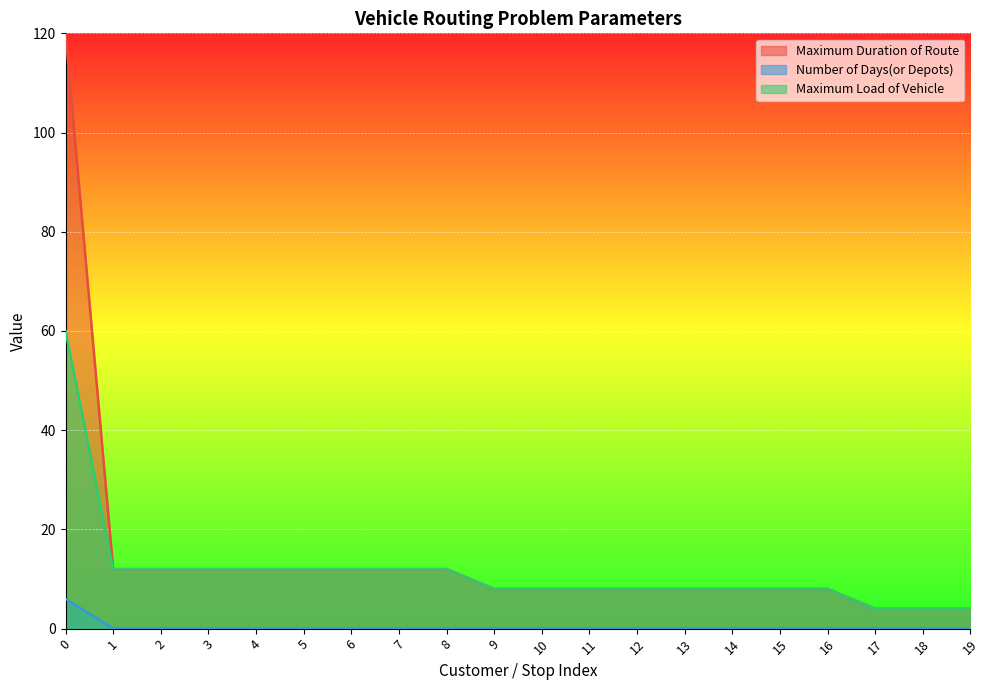

List the series in order of their peak value, highest first.

Maximum Duration of Route, Maximum Load of Vehicle, Number of Days(or Depots)